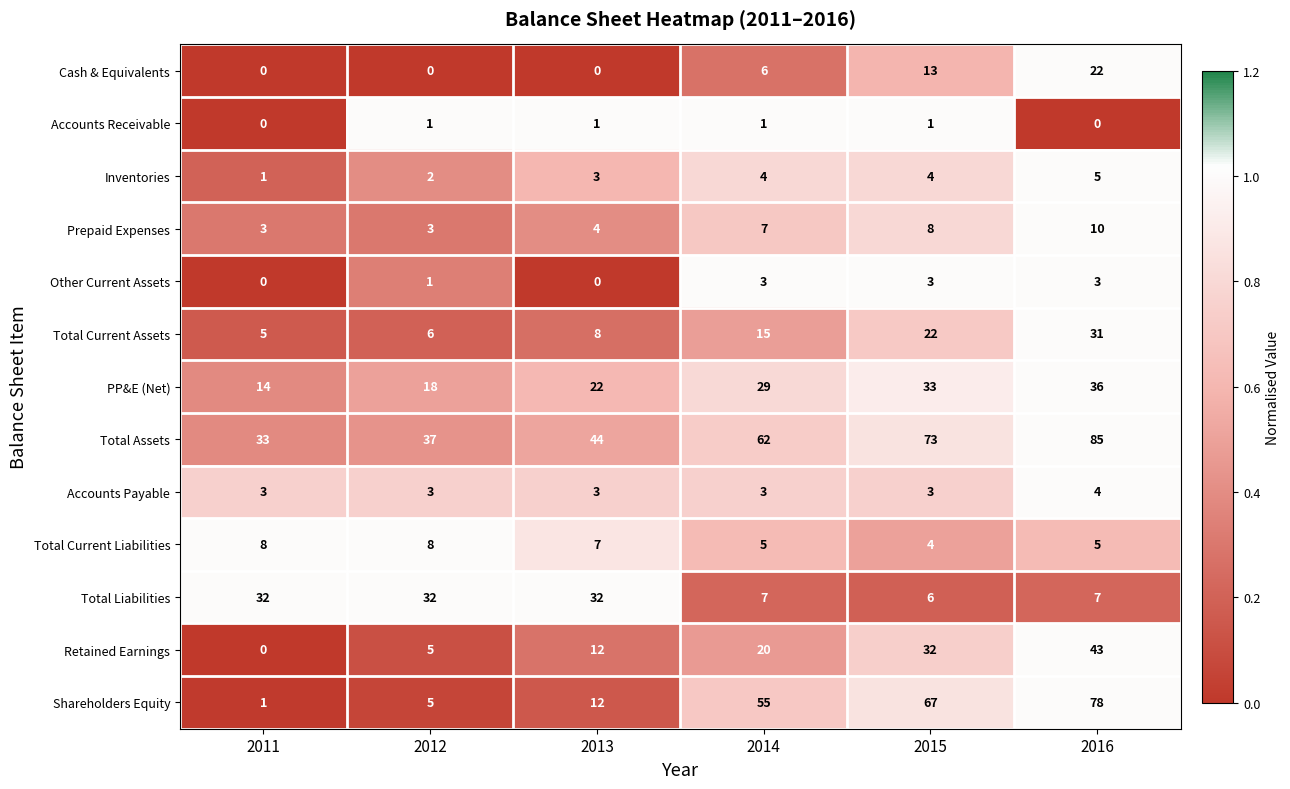

What is the approximate value of Shareholders Equity at 2012, to the nearest 5?

5